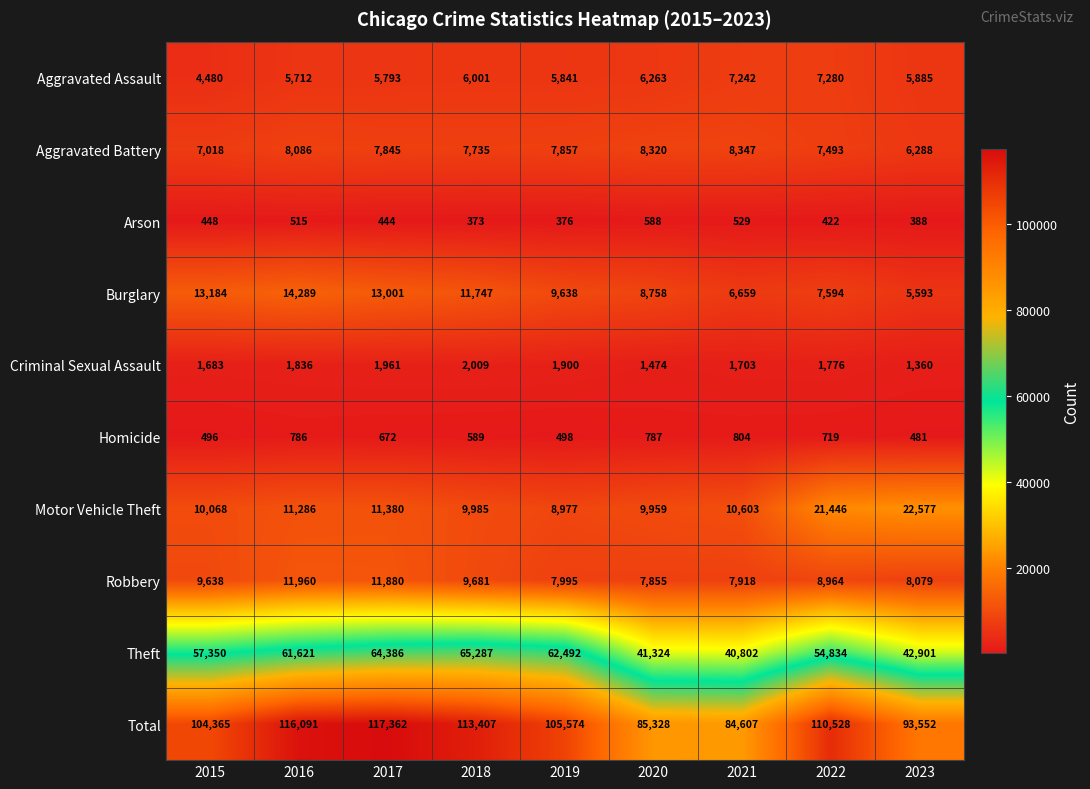

True or false: Criminal Sexual Assault has a value of 377 at 2023.

False